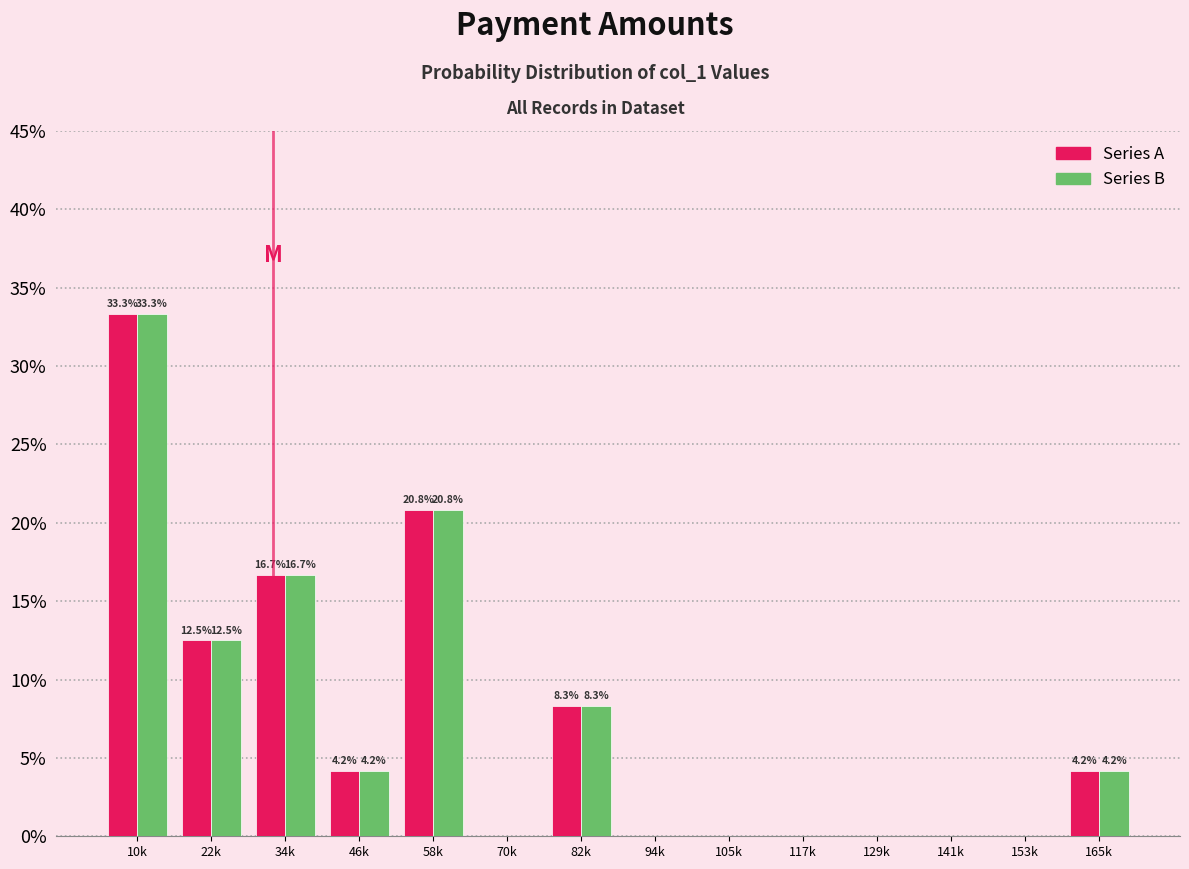

Reading left to right, what are all the values shown in this chart?

Series A: 10k=33.3	22k=12.5	34k=16.7	46k=4.2	58k=20.8	70k=0.0	82k=8.3	94k=0.0	105k=0.0	117k=0.0	129k=0.0	141k=0.0	153k=0.0	165k=4.2
Series B: 10k=33.3	22k=12.5	34k=16.7	46k=4.2	58k=20.8	70k=0.0	82k=8.3	94k=0.0	105k=0.0	117k=0.0	129k=0.0	141k=0.0	153k=0.0	165k=4.2